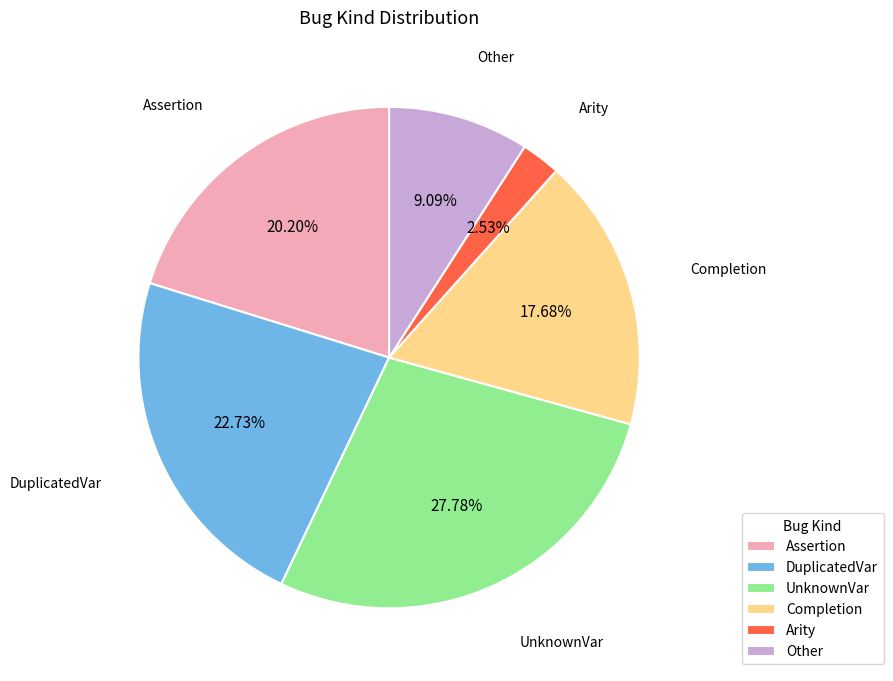

Combined, what portion of the pie is DuplicatedVar and Arity?

25.3%